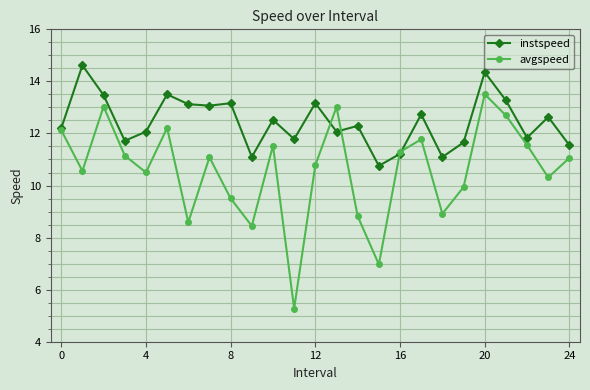

Does the chart have visible grid lines?

Yes